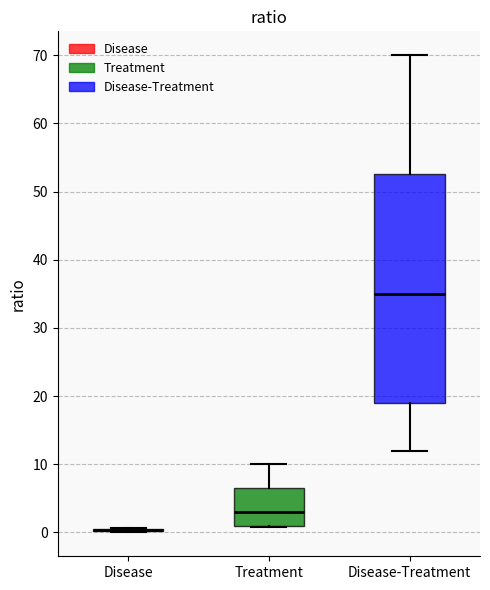

Reading left to right, transcribe this box plot: for each box, give where its median line is, the range the box spans, and where its two whiskers end, as read against the y-axis. The values are not printed on the chart, so give them approximately, as read against the axis.

Disease: box collapsed to a line at 0, whiskers 0 to 1
Treatment: median 3, box 1 to 7, whiskers 1 to 10
Disease-Treatment: median 35, box 19 to 53, whiskers 12 to 70